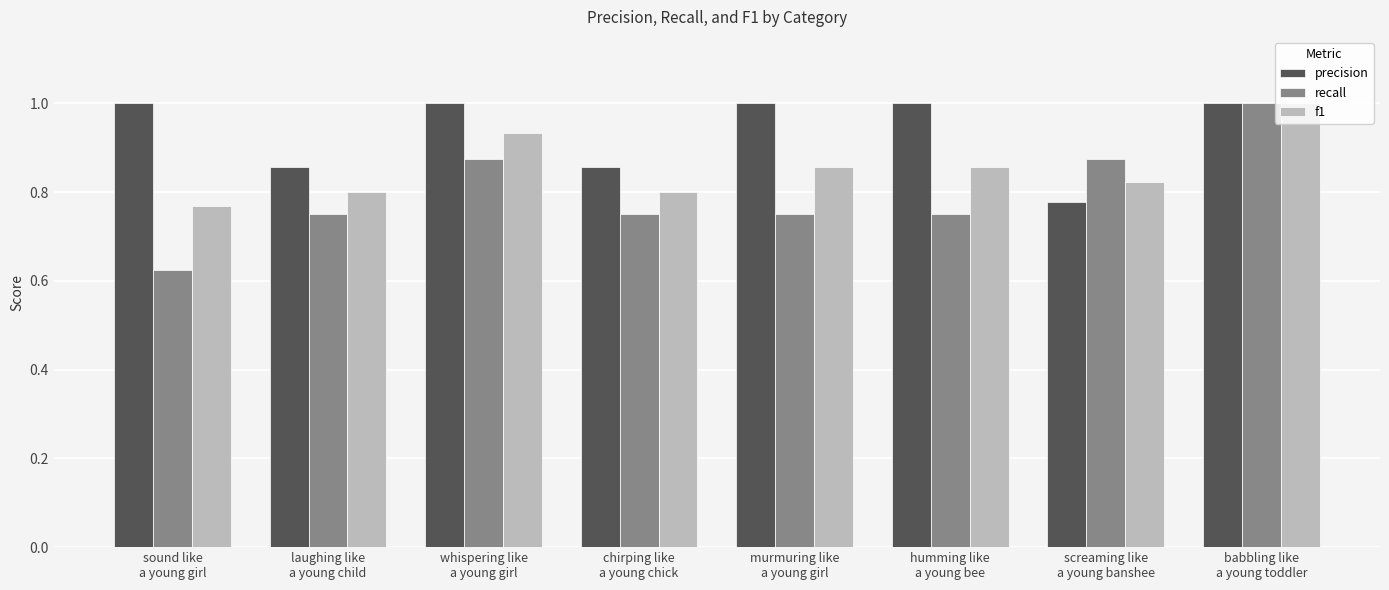

How many bars are there in total?

24